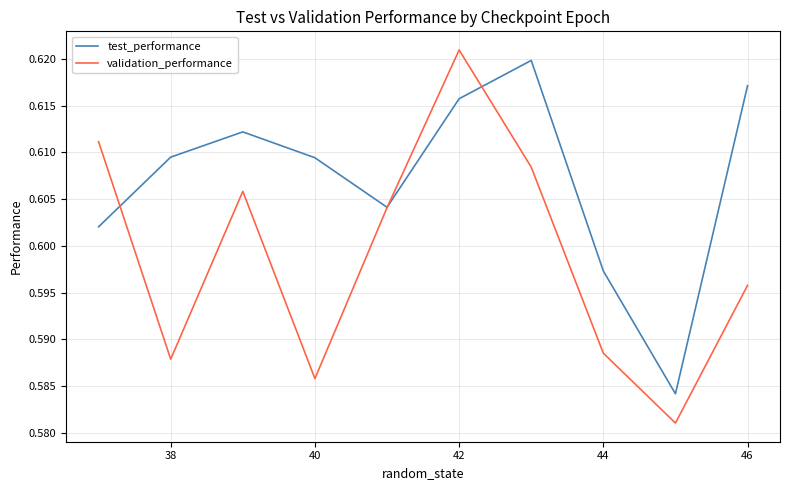

Which series has the largest range (max minus min)?

validation_performance